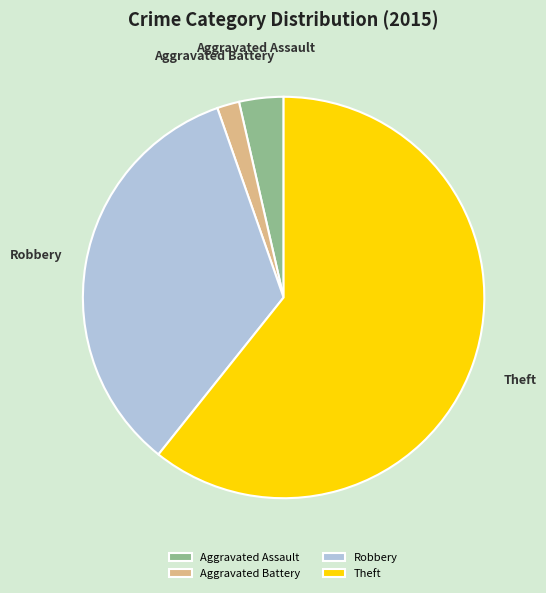

Rank the categories by value from lowest to highest.

Aggravated Battery, Aggravated Assault, Robbery, Theft